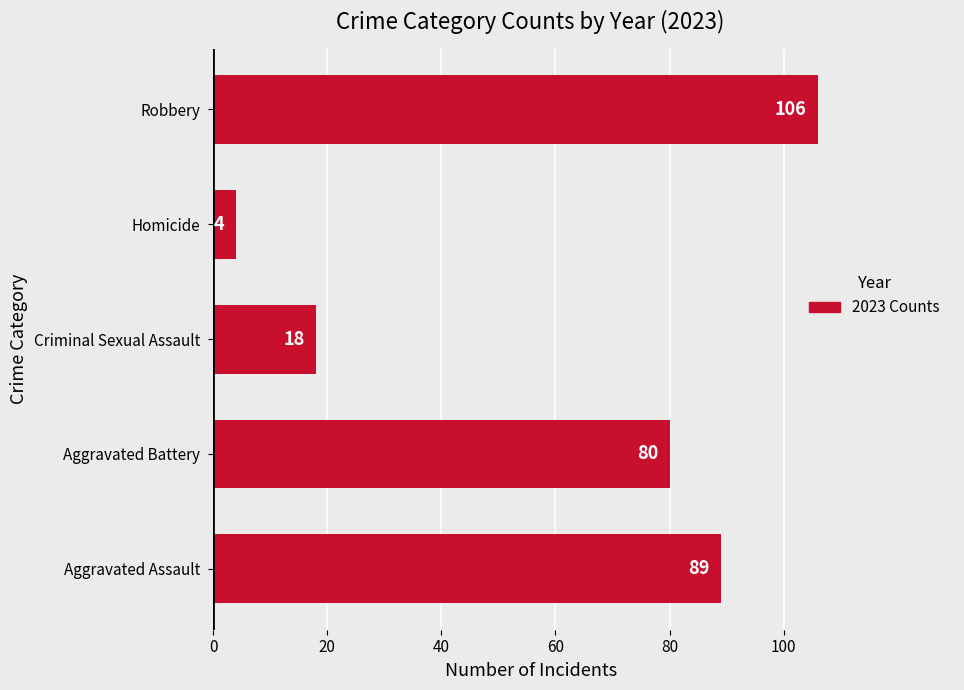

What is the difference between the second highest and minimum values?

85